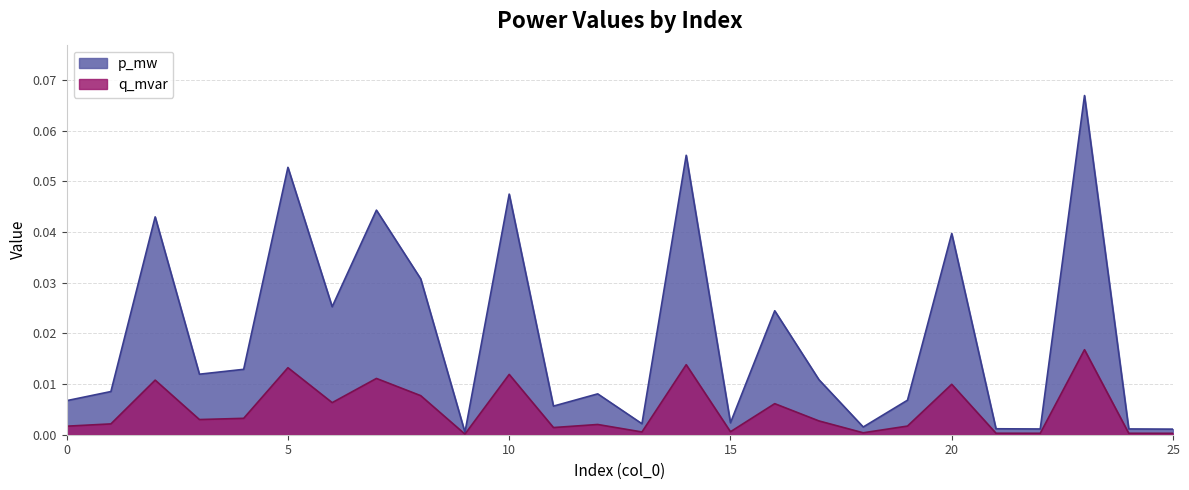

Does the chart have visible grid lines?

Yes